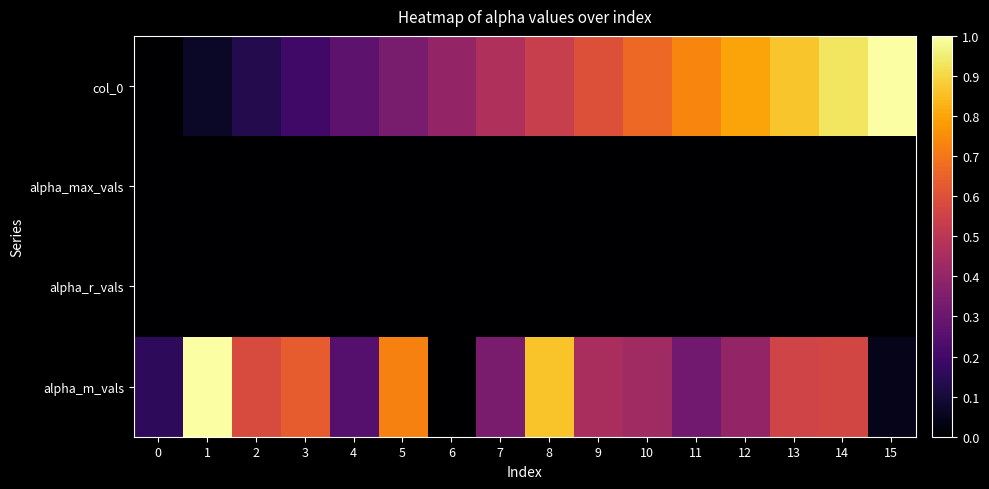

What is the spread (max minus min) of values at 6?

0.4